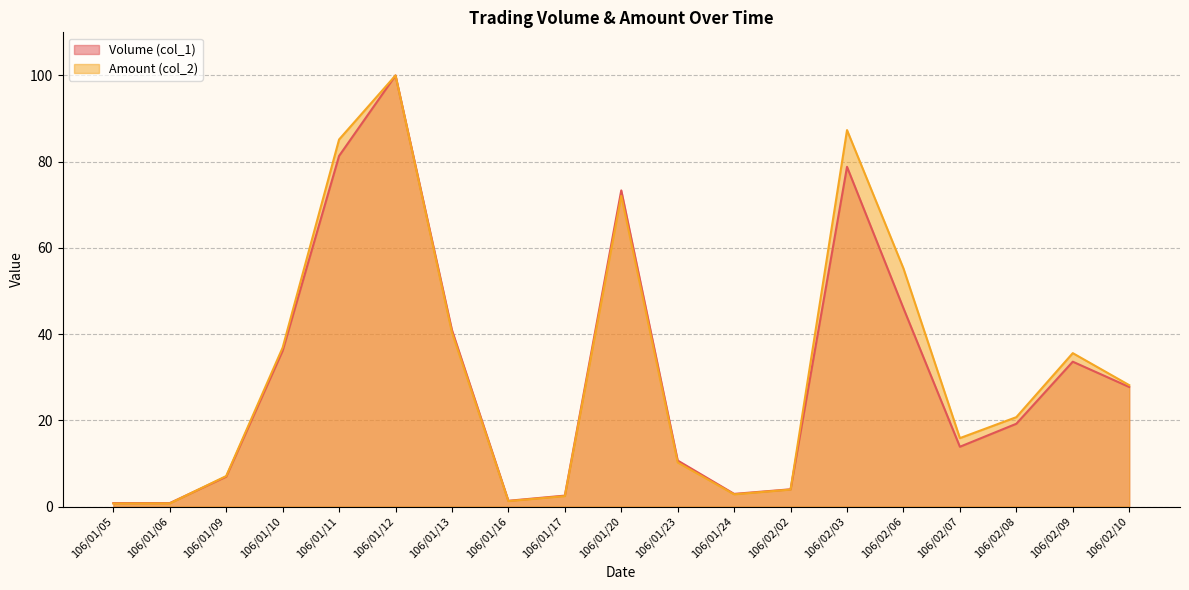

What is the spread (max minus min) of values at 106/02/09?

2.0